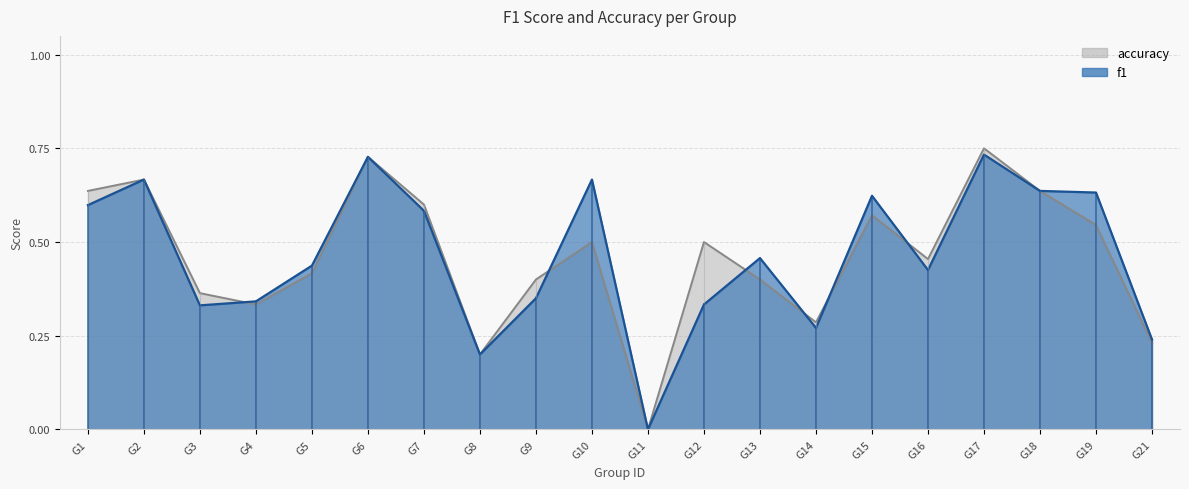

Reading right to left, transcribe all the data shown in this chart.

f1: 0.2	0.6	0.6	0.7	0.4	0.6	0.3	0.5	0.3	0.0	0.7	0.3	0.2	0.6	0.7	0.4	0.3	0.3	0.7	0.6
accuracy: 0.2	0.5	0.6	0.8	0.5	0.6	0.3	0.4	0.5	0.0	0.5	0.4	0.2	0.6	0.7	0.4	0.3	0.4	0.7	0.6